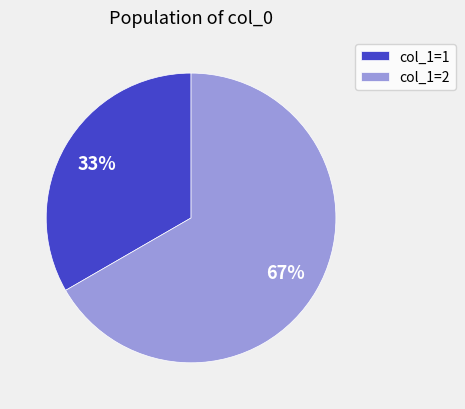

To the nearest percent, what is the average slice percentage?

50%